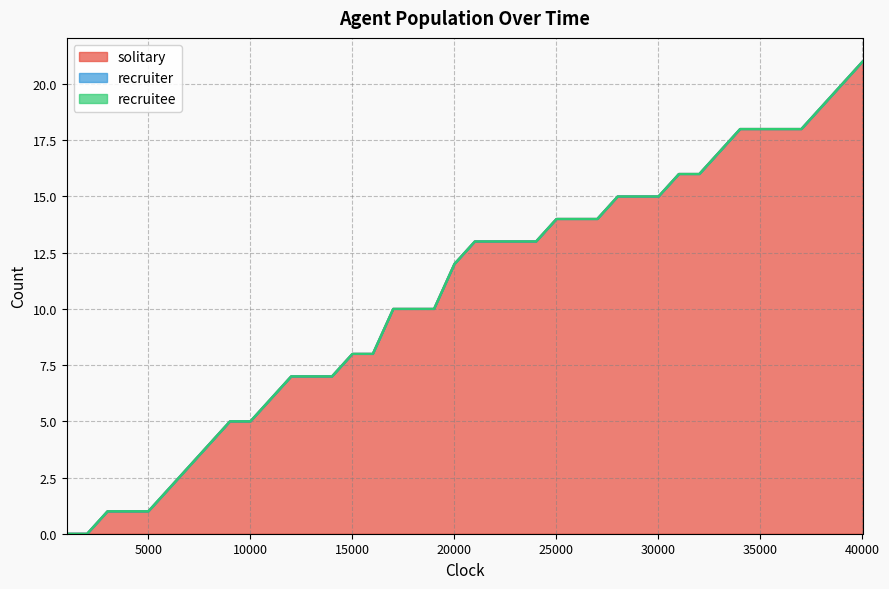

Reading left to right, list all the values displayed in this chart.

solitary: 1000=0	2000=0	3000=1	4000=1	5000=1	6000=2	7000=3	8000=4	9000=5	10000=5	11000=6	12000=7	13000=7	14000=7	15000=8	16000=8	17000=10	18000=10	19000=10	20000=12	21000=13	22000=13	23000=13	24000=13	25000=14	26000=14	27000=14	28000=15	29000=15	30000=15	31000=16	32000=16	33000=17	34000=18	35000=18	36000=18	37000=18	38000=19	39000=20	40000=21
recruiter: 1000=0	2000=0	3000=0	4000=0	5000=0	6000=0	7000=0	8000=0	9000=0	10000=0	11000=0	12000=0	13000=0	14000=0	15000=0	16000=0	17000=0	18000=0	19000=0	20000=0	21000=0	22000=0	23000=0	24000=0	25000=0	26000=0	27000=0	28000=0	29000=0	30000=0	31000=0	32000=0	33000=0	34000=0	35000=0	36000=0	37000=0	38000=0	39000=0	40000=0
recruitee: 1000=0	2000=0	3000=0	4000=0	5000=0	6000=0	7000=0	8000=0	9000=0	10000=0	11000=0	12000=0	13000=0	14000=0	15000=0	16000=0	17000=0	18000=0	19000=0	20000=0	21000=0	22000=0	23000=0	24000=0	25000=0	26000=0	27000=0	28000=0	29000=0	30000=0	31000=0	32000=0	33000=0	34000=0	35000=0	36000=0	37000=0	38000=0	39000=0	40000=0